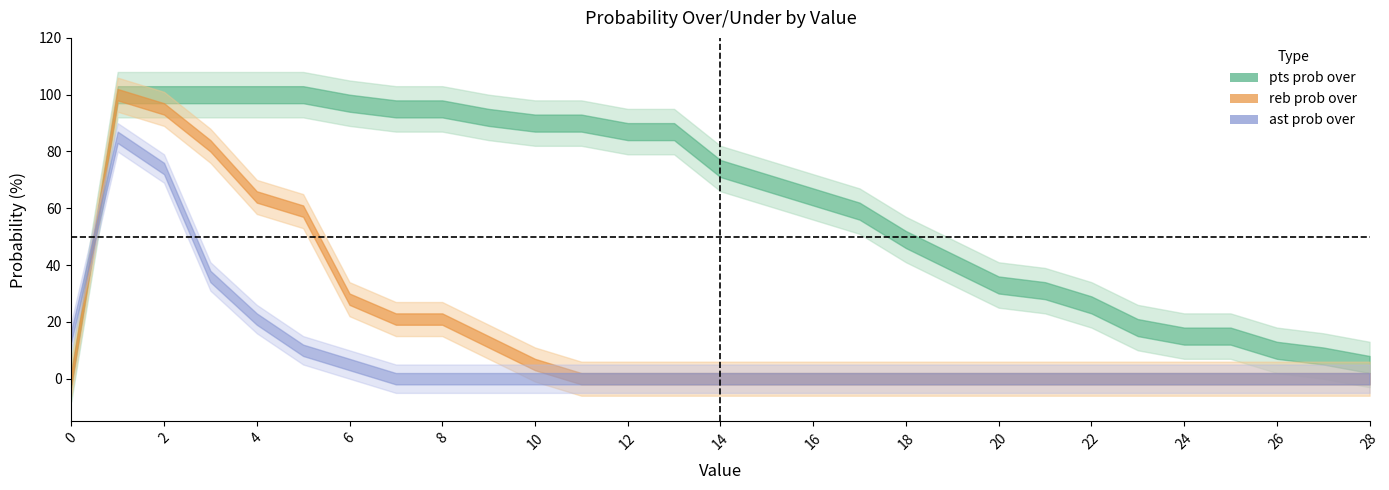

Which category has the lowest value in the pts prob under series?

1